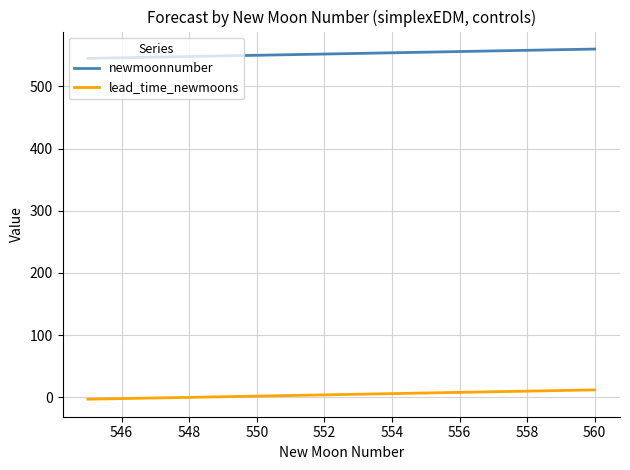

How many lines are shown in the chart?

2